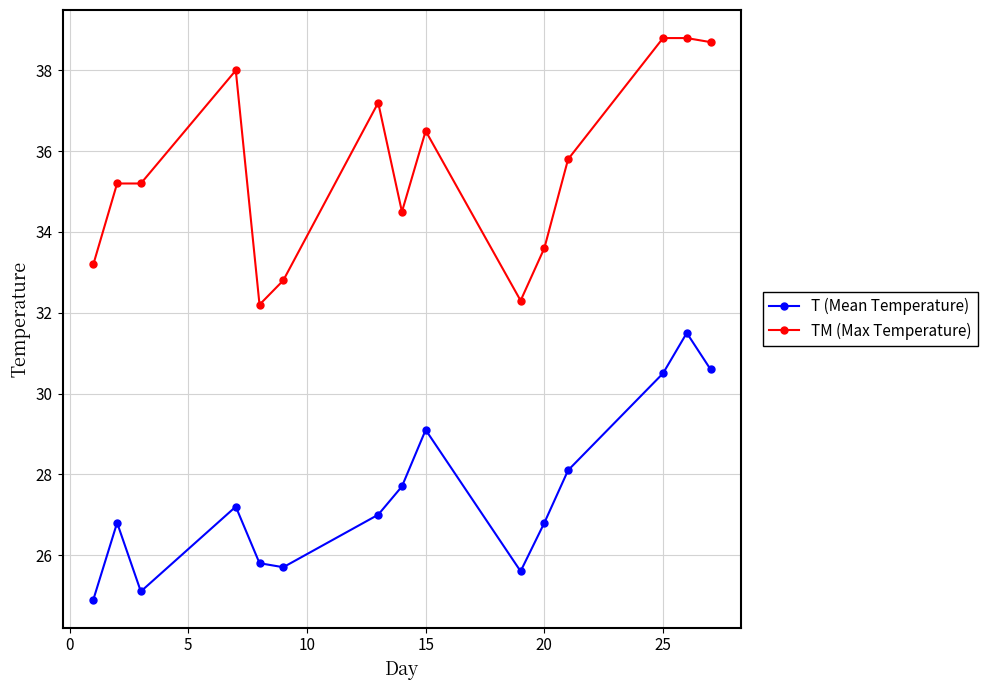

Rank the series by their maximum value, from highest to lowest.

TM (Max Temperature), T (Mean Temperature)